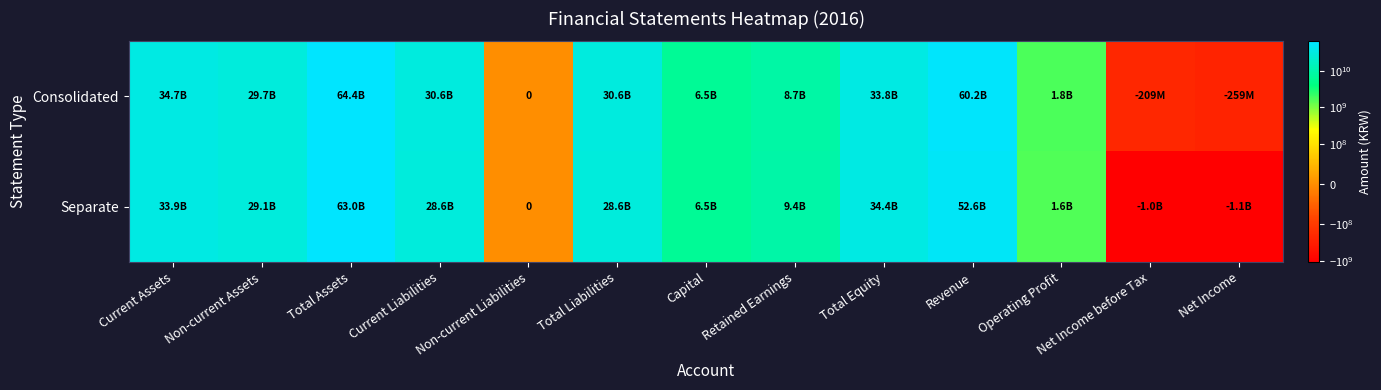

Where does the Consolidated series first go above 29656414565?

Current Assets